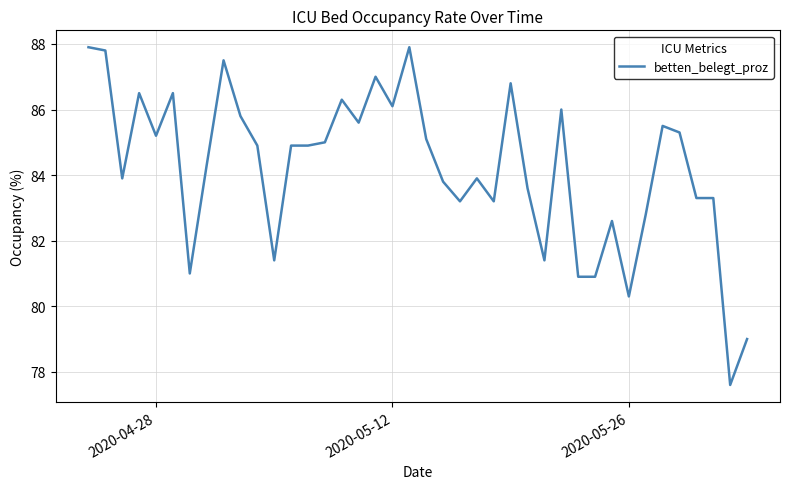

What is the difference between the maximum and minimum values?

10.3